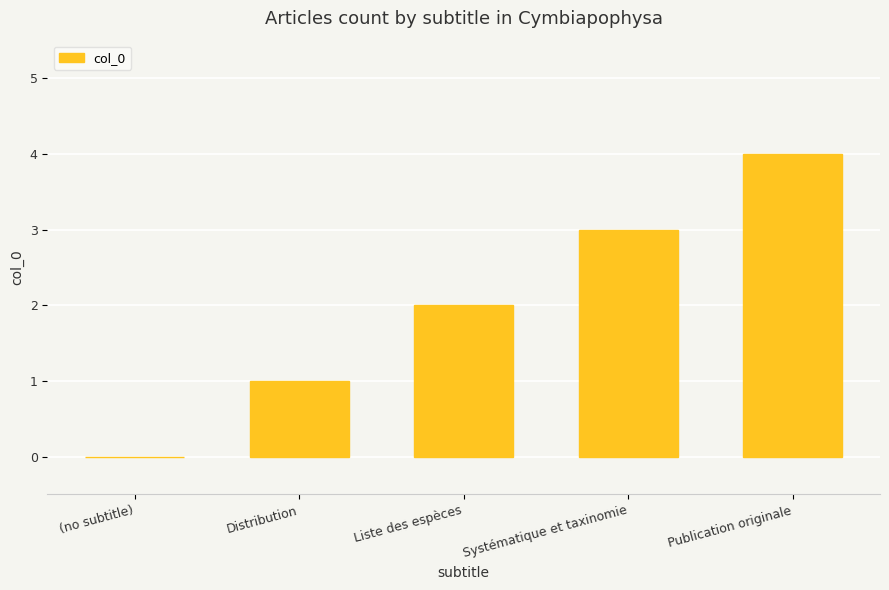

Between Publication originale and Systématique et taxinomie, which is larger?

Publication originale